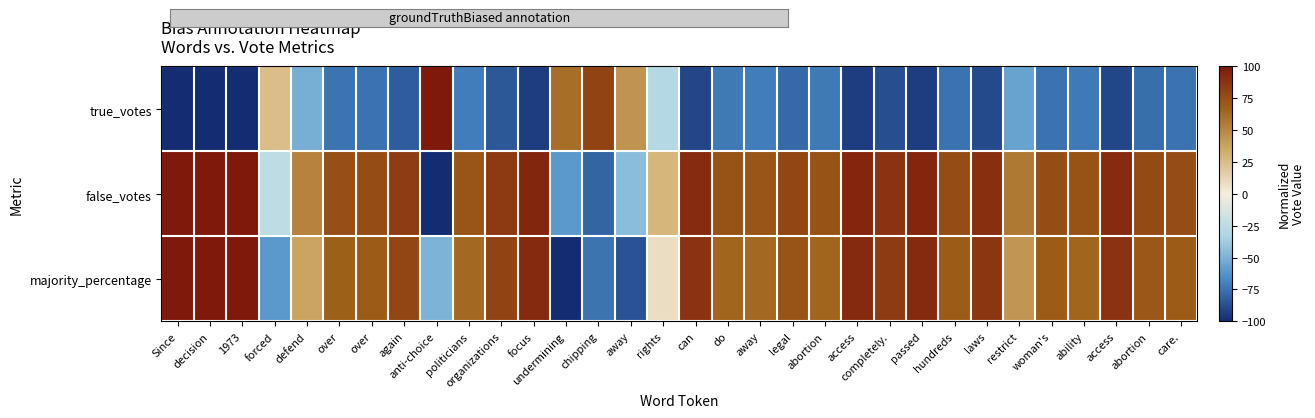

List the series in order of their peak value, lowest first.

true_votes, false_votes, majority_percentage